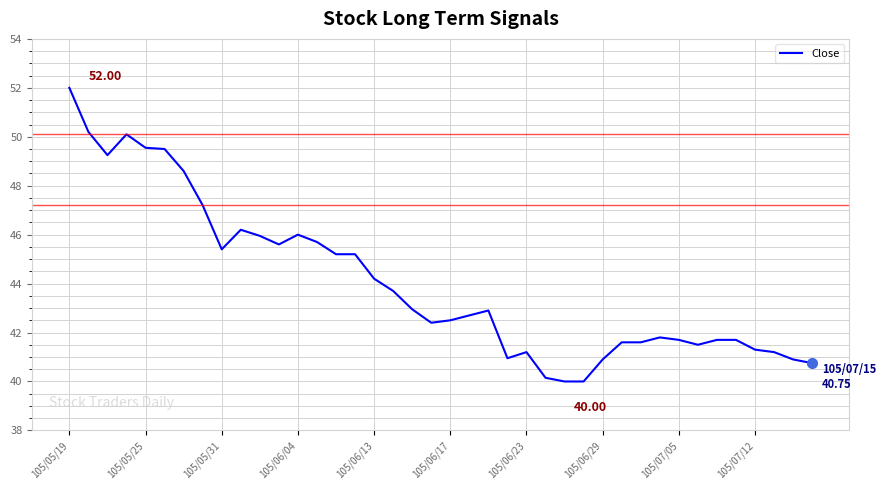

What is the minimum value shown in the chart?

40.0